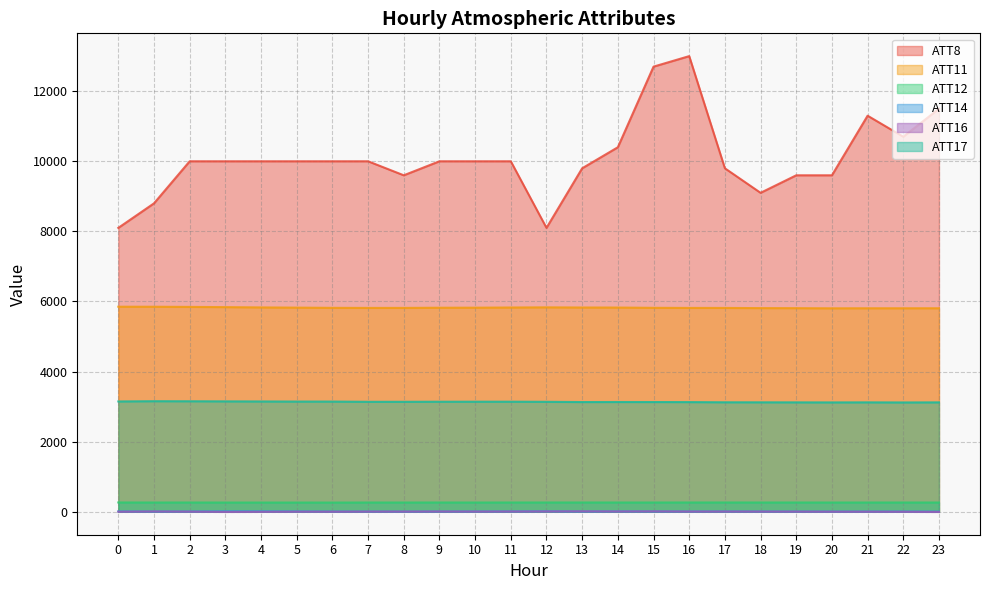

How many interior local valleys does the ATT16 series have?

4